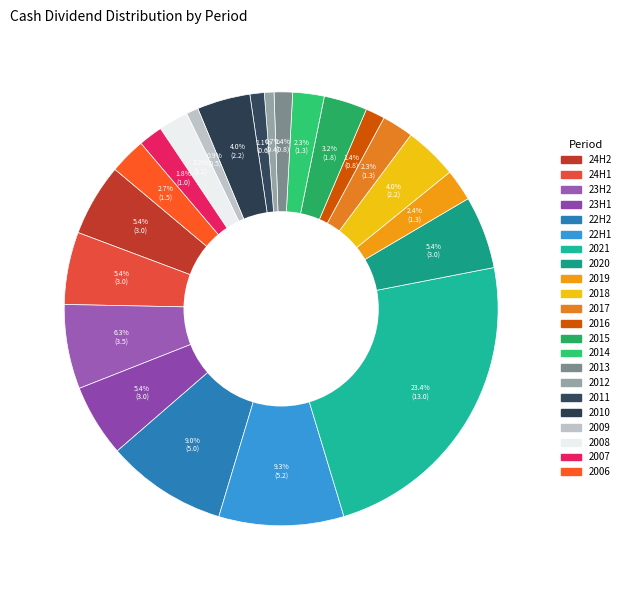

To the nearest percent, what is the difference between the largest and smallest slice percentages?

23%